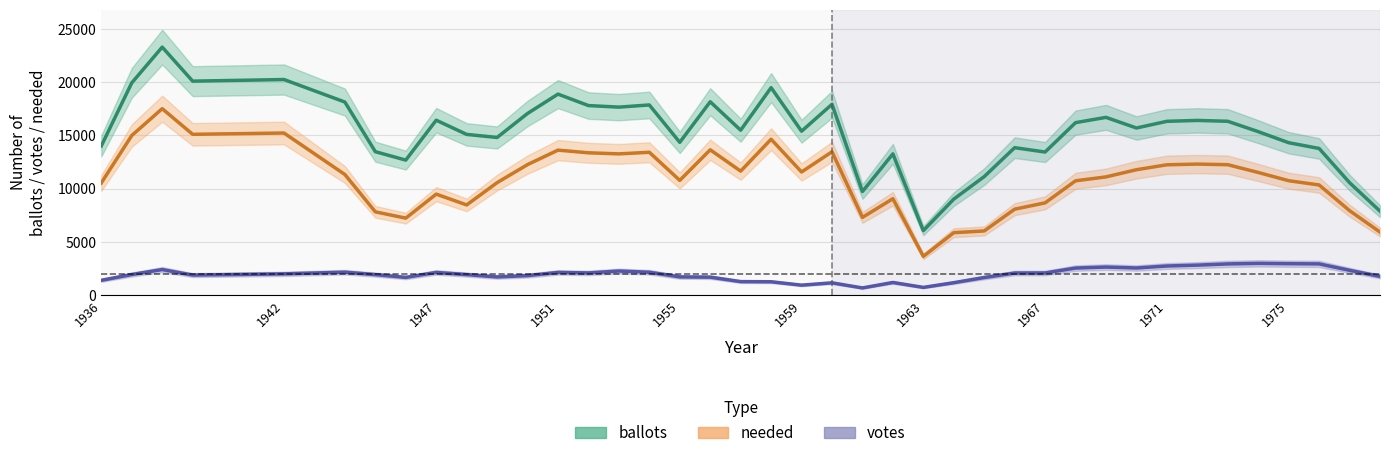

True or false: ballots and votes intersect in this chart.

False